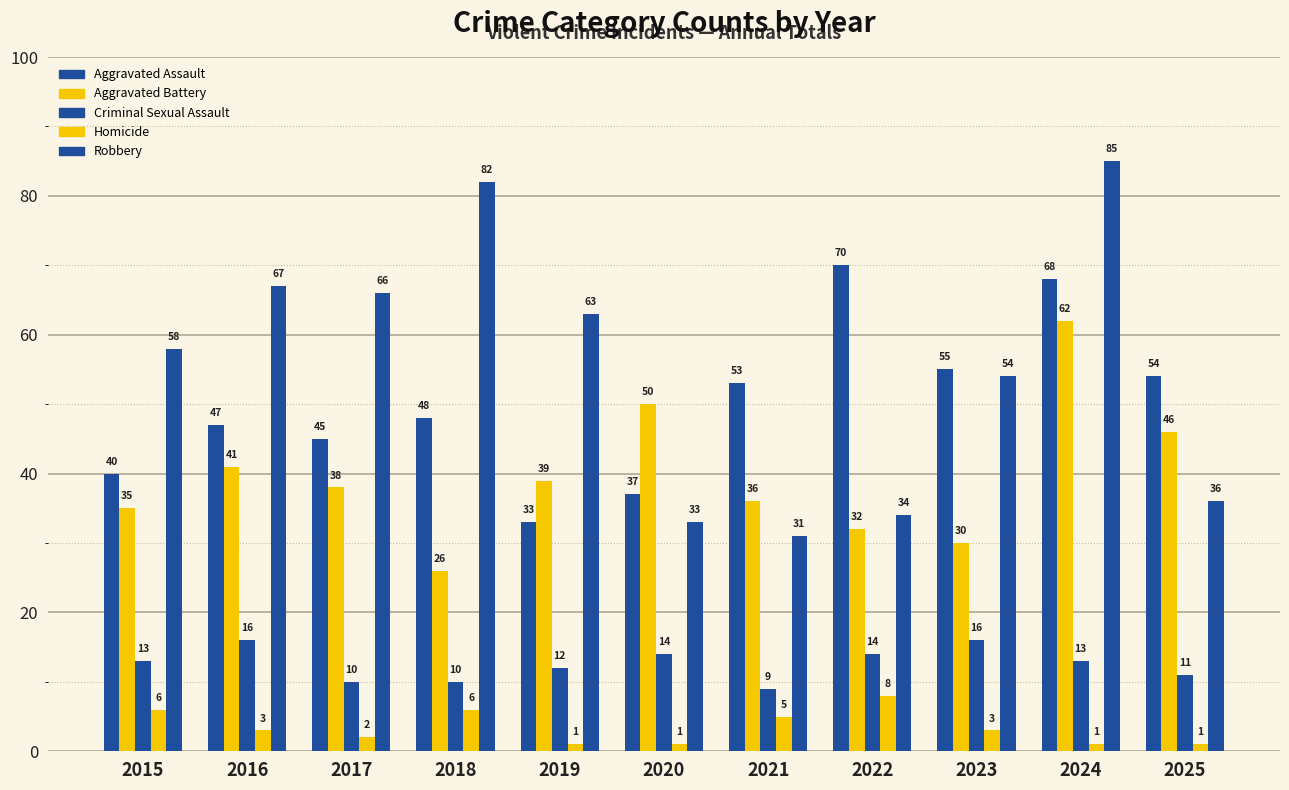

At which category is the sum across all series the highest?

2024